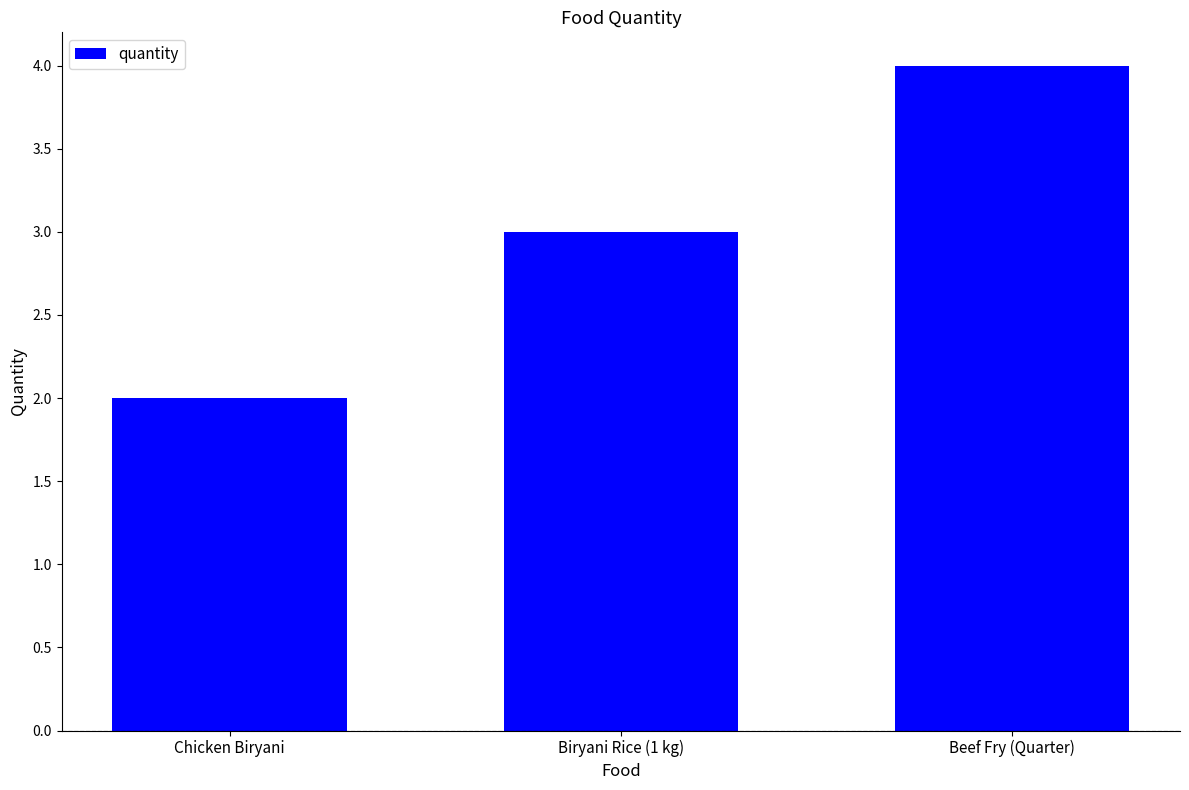

Reading left to right, transcribe all the data shown in this chart.

2	3	4